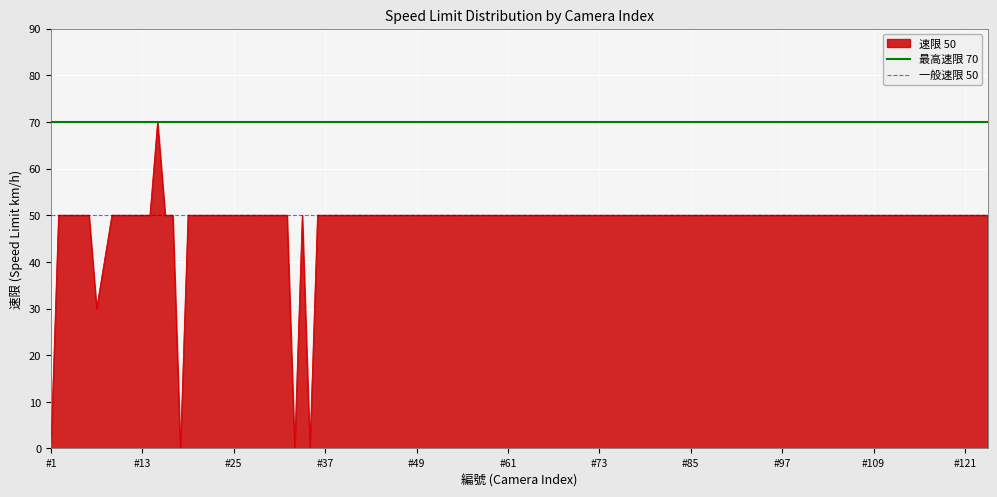

The 最高速限 70 series shows 70 at #1. True or false?

True